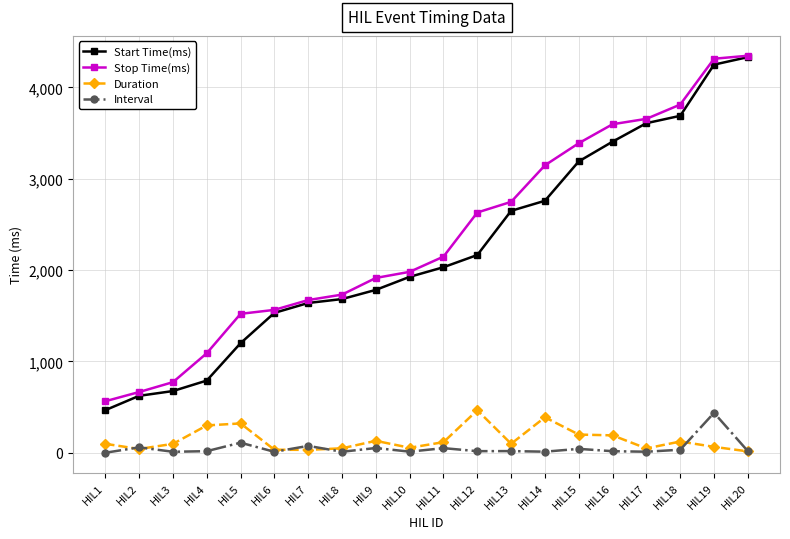

Rank the series at HIL14 from lowest to highest value.

Interval, Duration, Start Time(ms), Stop Time(ms)